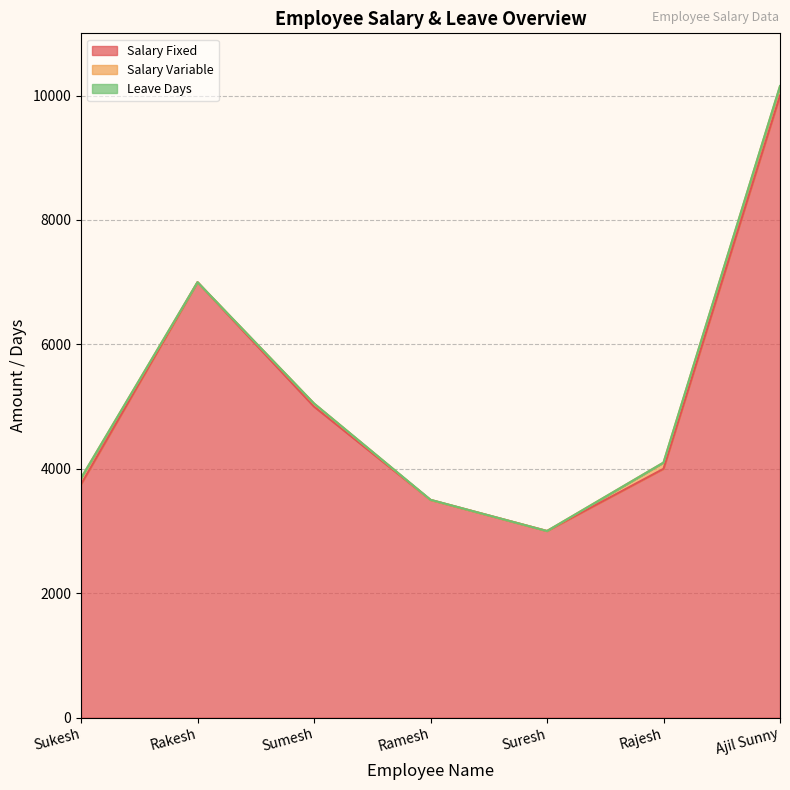

Which label corresponds to the largest value in the chart?

Ajil Sunny